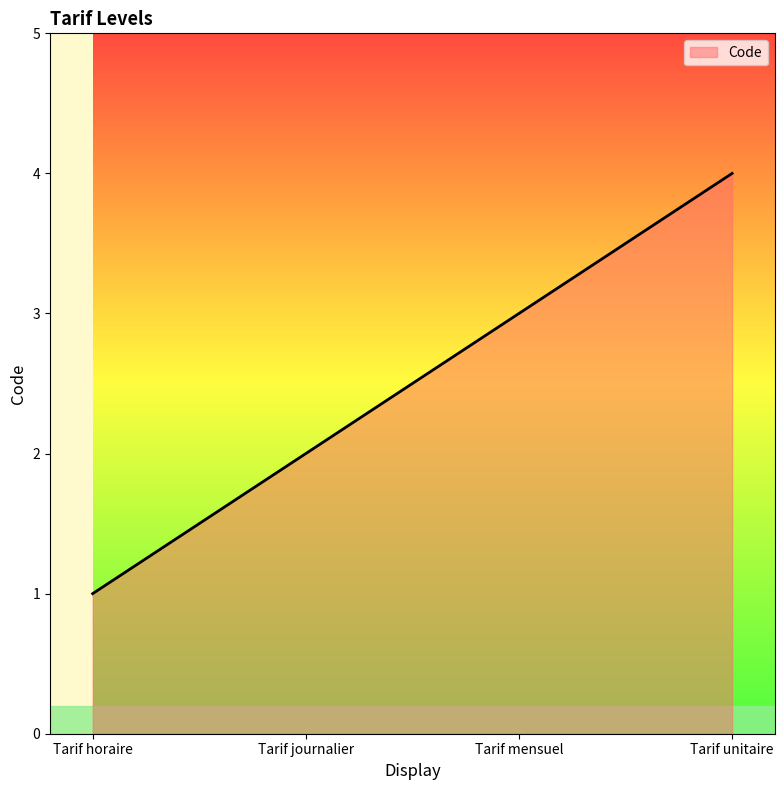

Reading left to right, transcribe all the data shown in this chart.

Tarif horaire=1	Tarif journalier=2	Tarif mensuel=3	Tarif unitaire=4